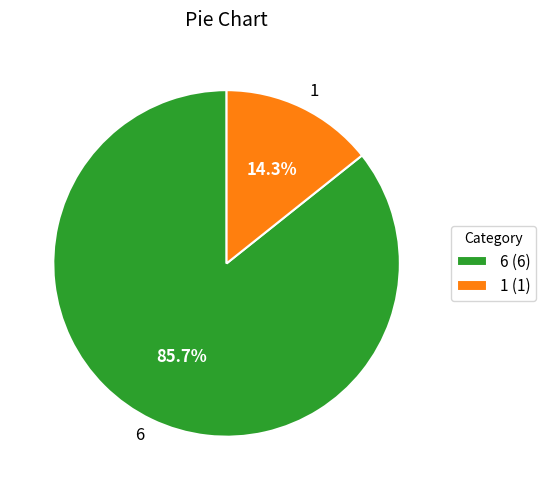

Is it true that 1 is 14% of the pie?

True